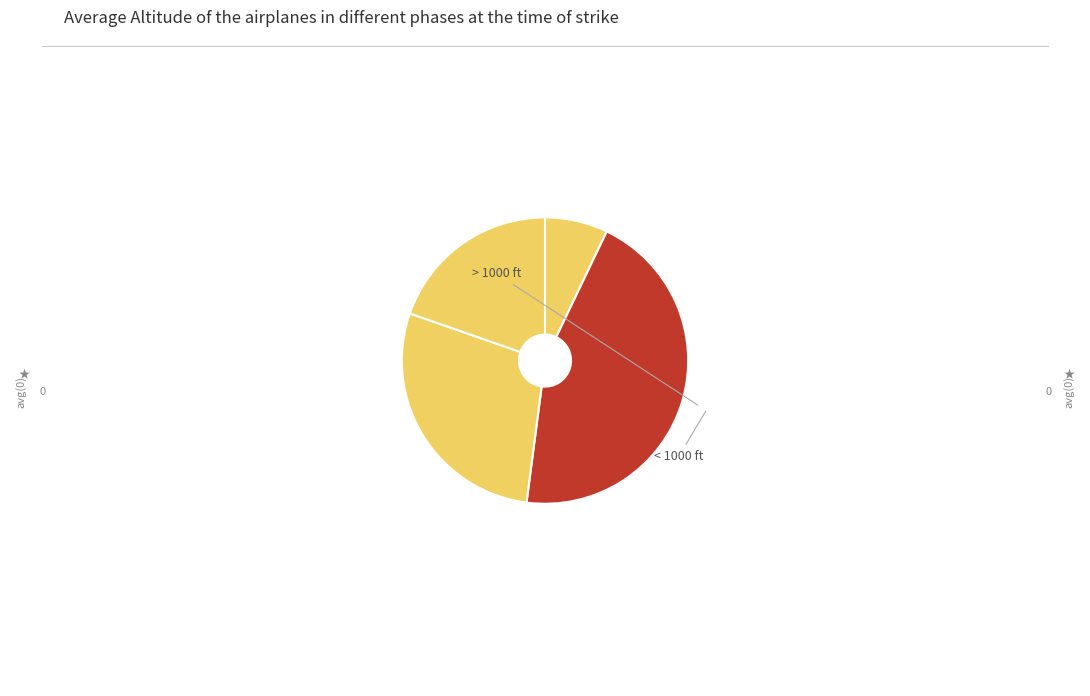

Count the number of slices in the pie.

4